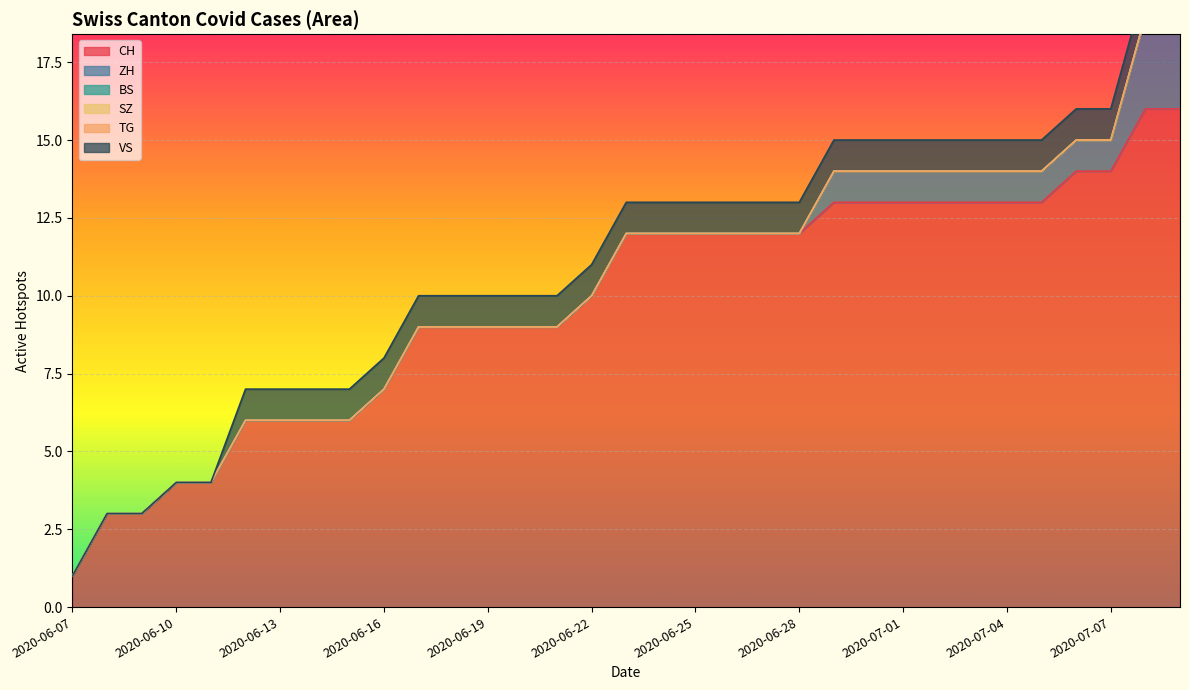

True or false: CH has a value of 9 at 2020-06-13.

False